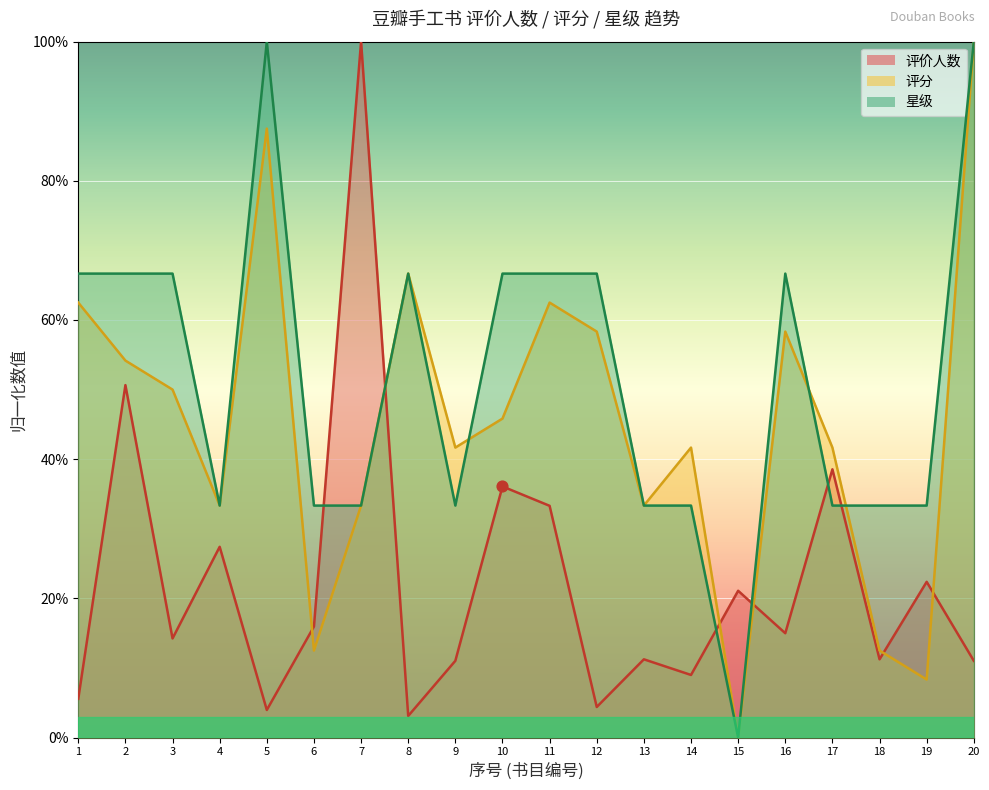

What are all the series names shown in the legend?

评价人数, 评分, 星级